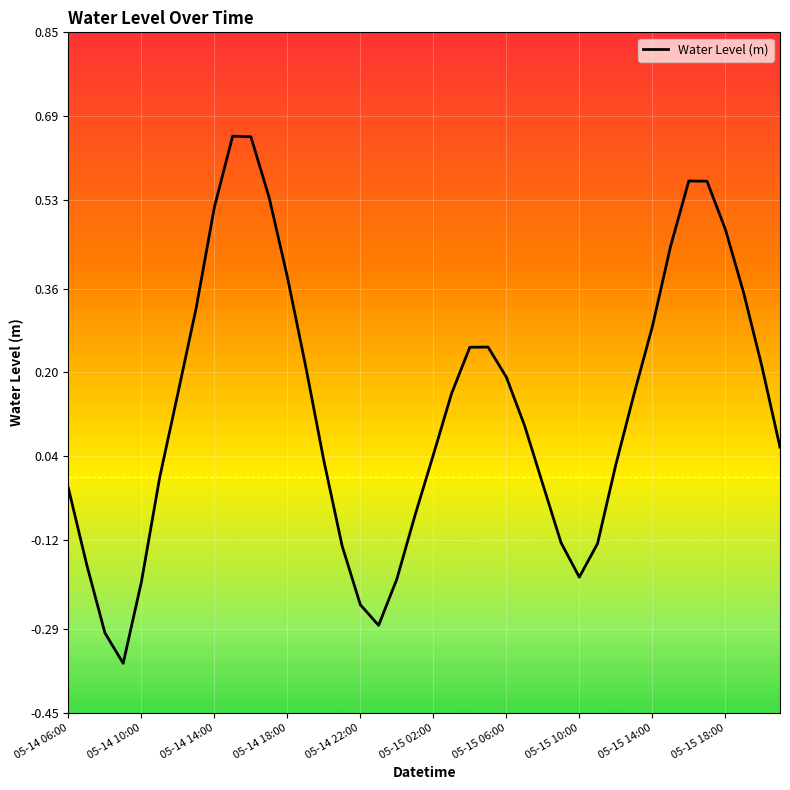

What is the average value?

0.1